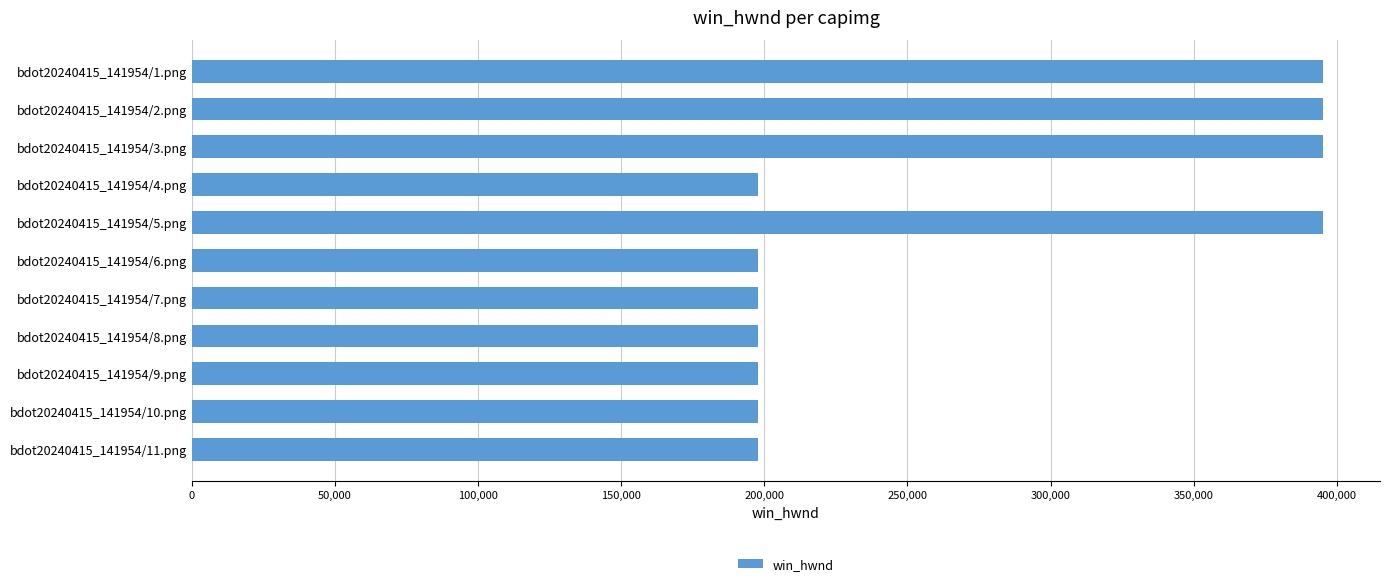

The value at bdot20240415_141954/11.png is 321572. True or false?

False